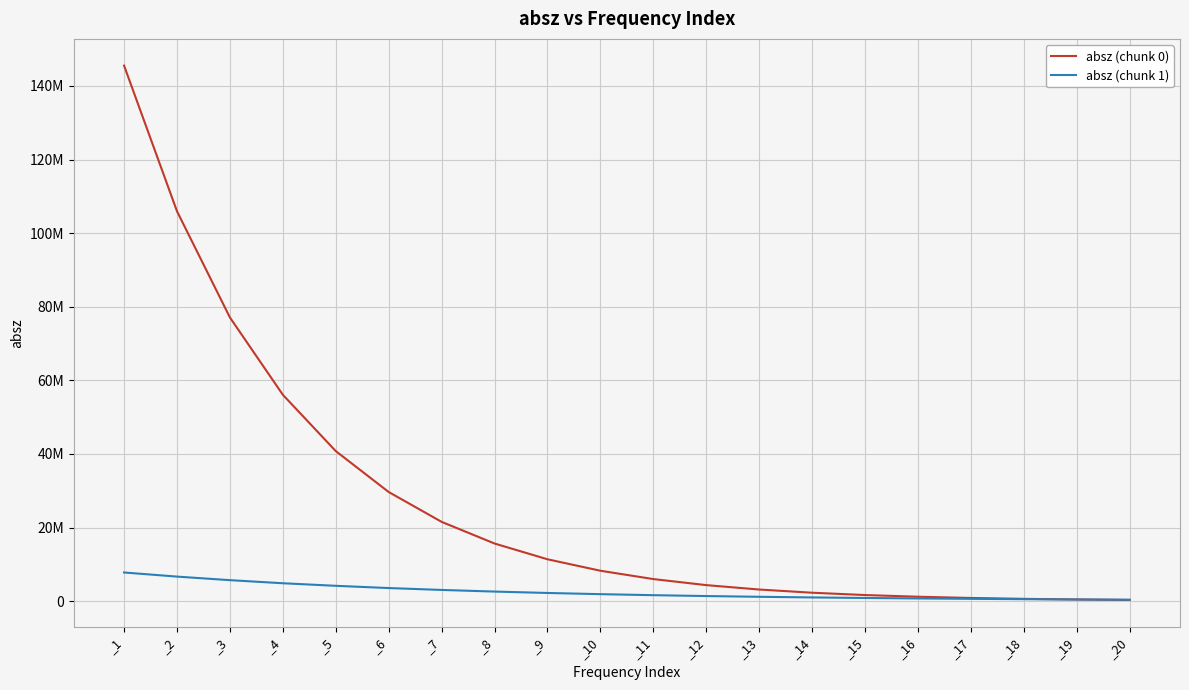

Is this an area chart (filled region under the line)?

No